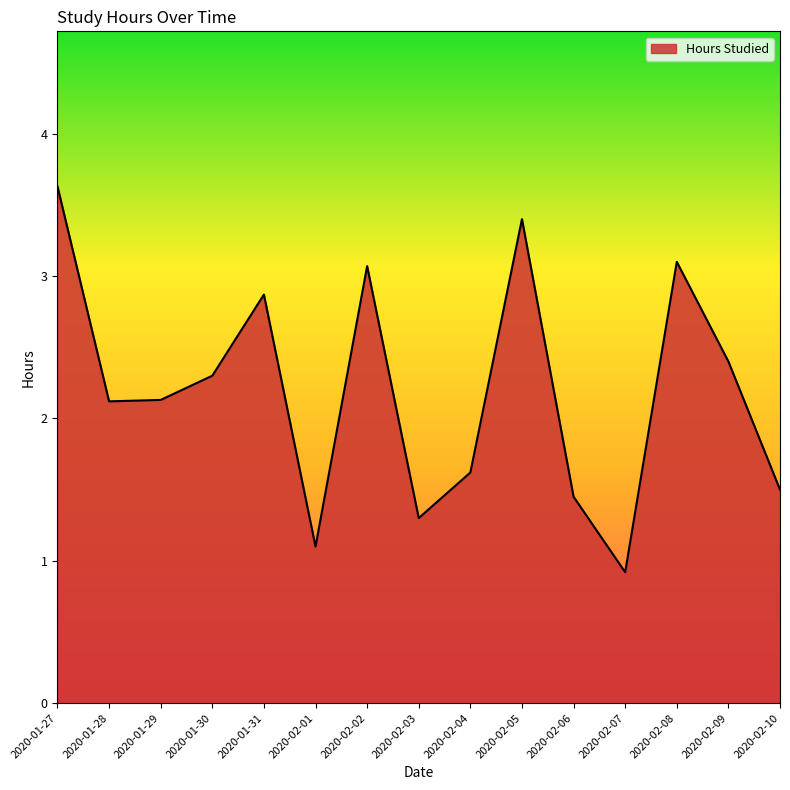

True or false: the data shows 4.7 at 2020-02-02.

False